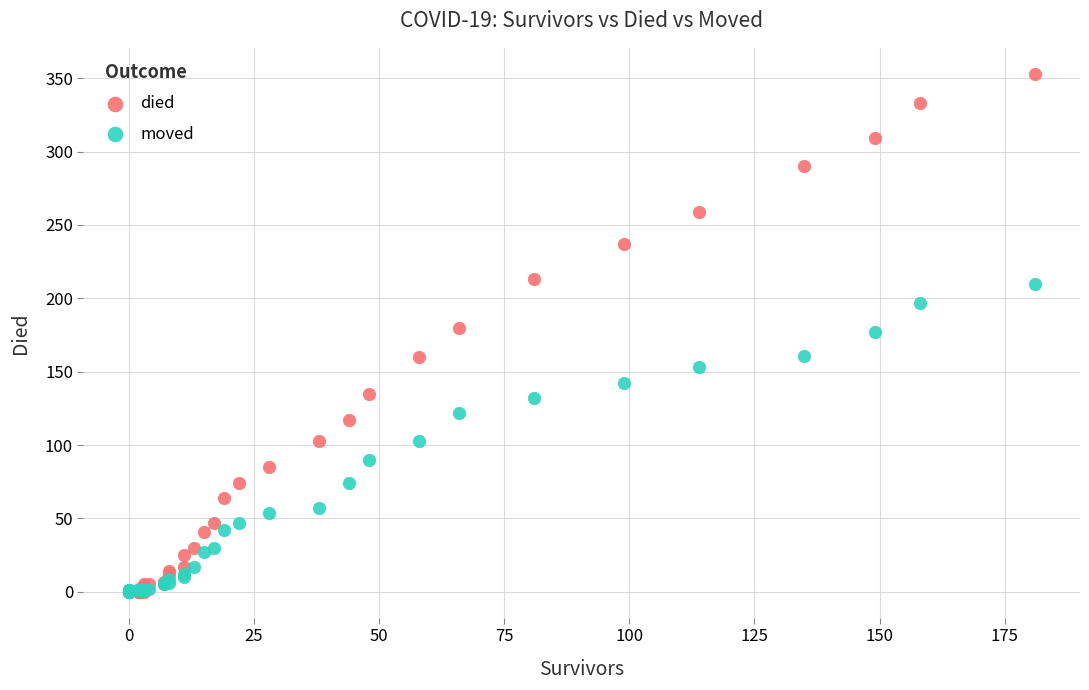

Which series has the largest Y range (max minus min)?

died